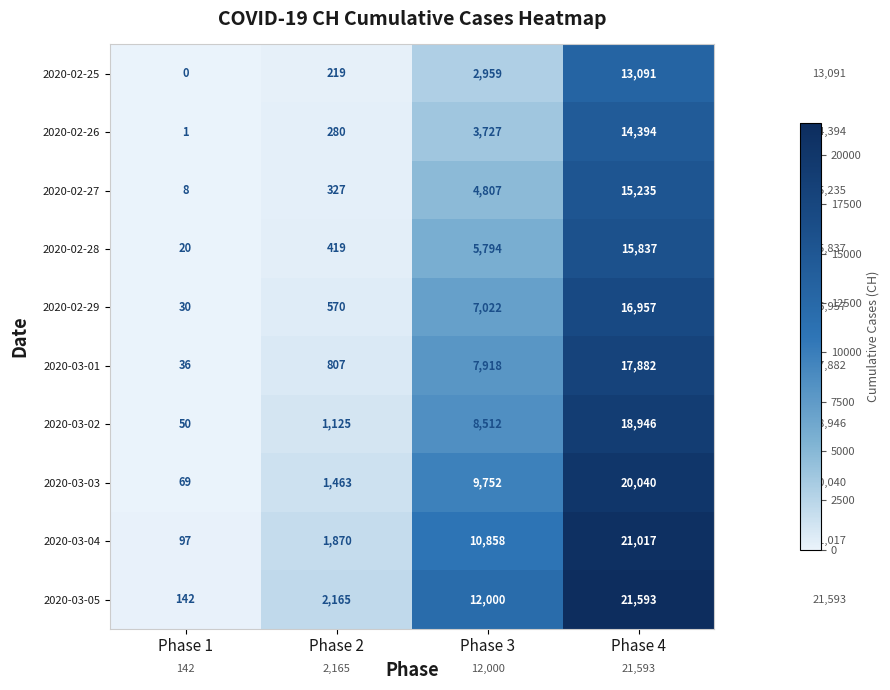

Which series has the largest range (max minus min)?

2020-03-05